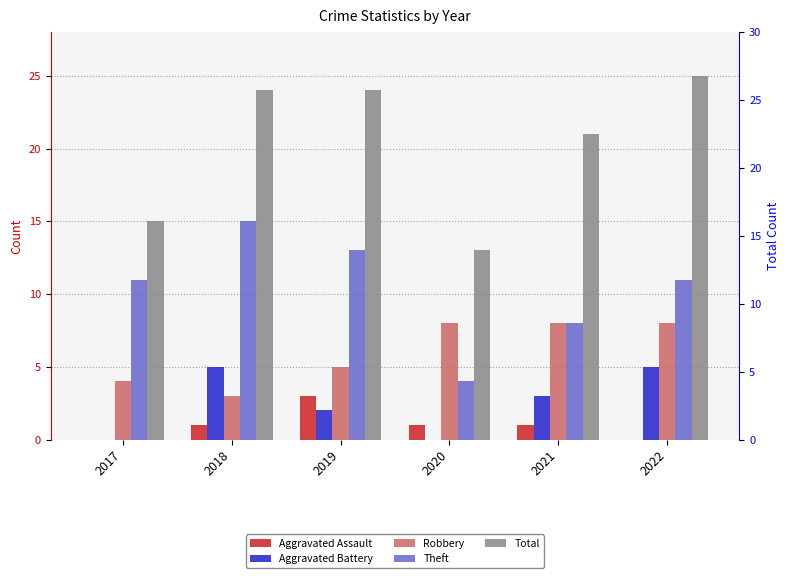

What is the greatest value displayed?

25